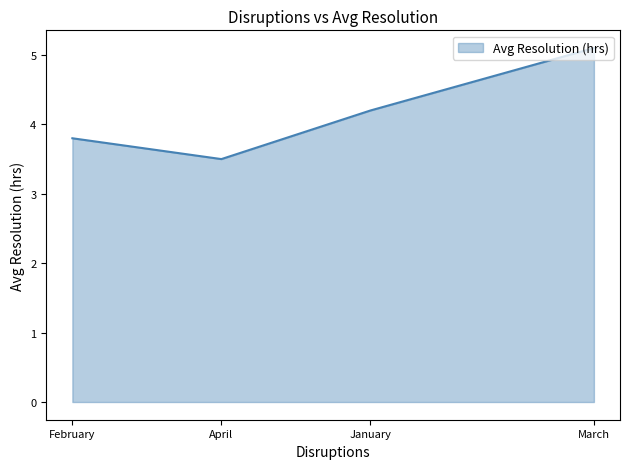

What is the difference between the second highest and second lowest values?

0.4